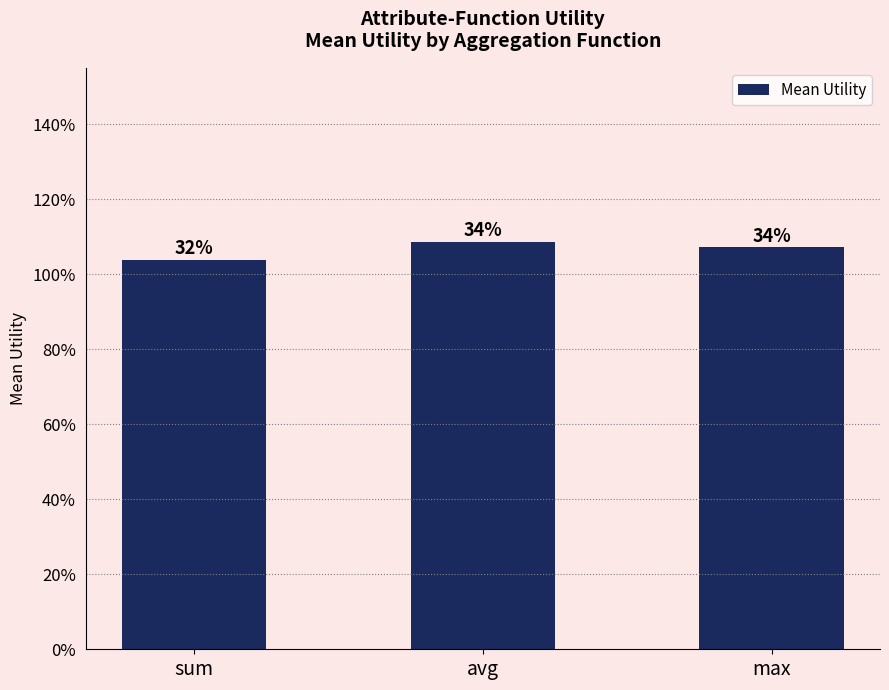

What position from the left is sum?

1